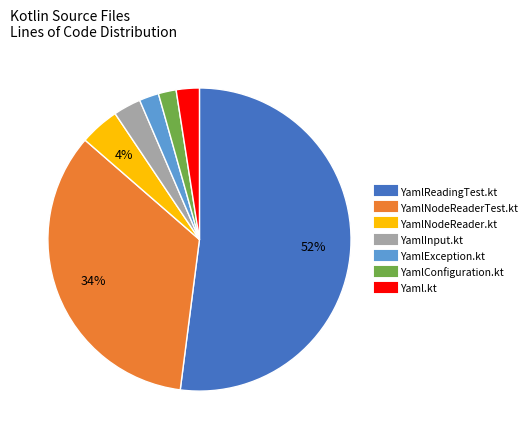

Combined, do Yaml.kt and YamlNodeReader.kt account for over 50%?

No